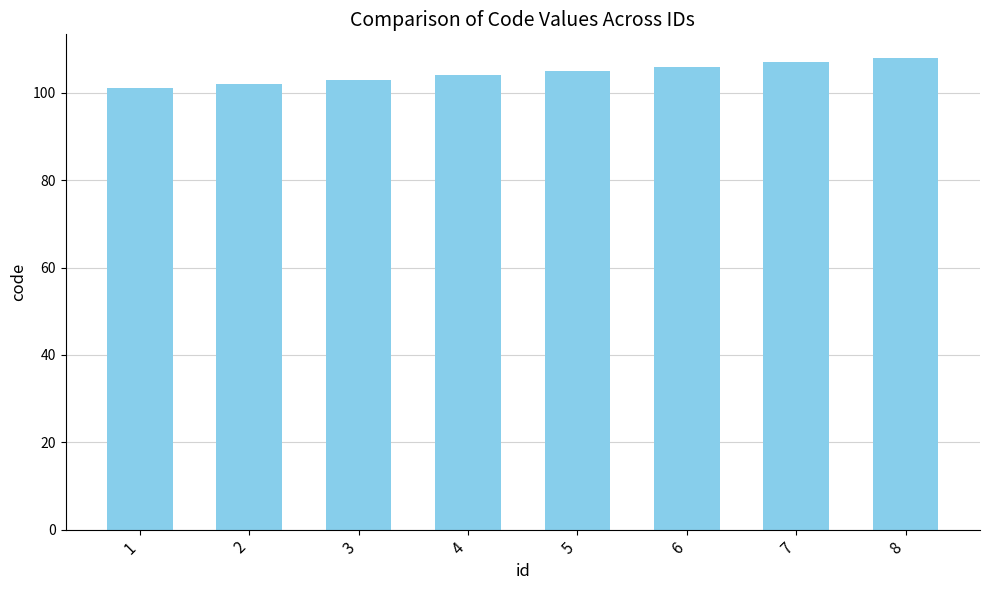

What is the ratio of the value at 5 to the value at 2?

1.0